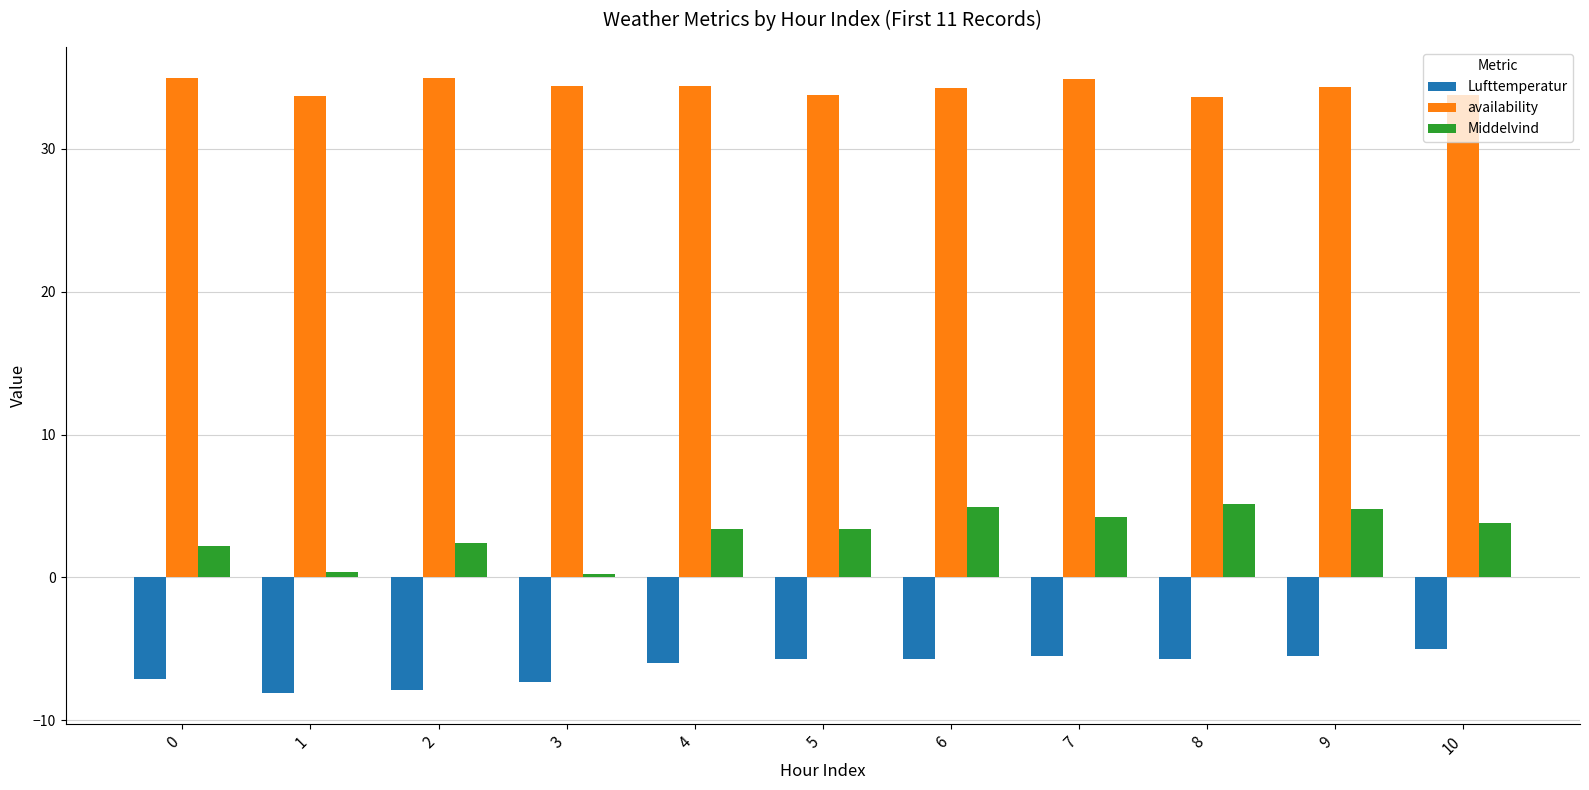

Rank the series at 6 from lowest to highest value.

Lufttemperatur, Middelvind, availability